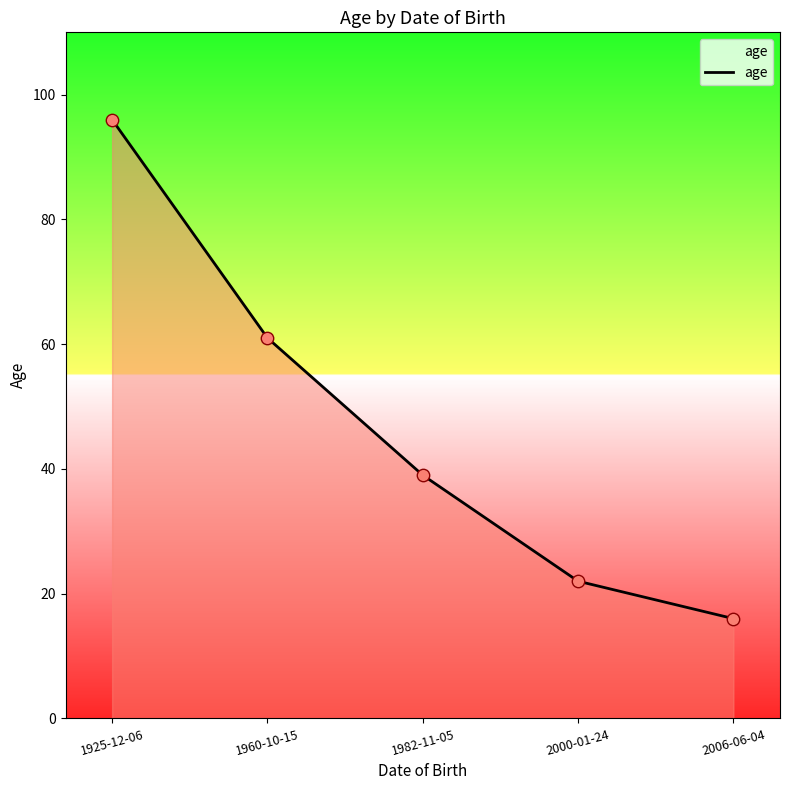

Between 2006-06-04 and 2000-01-24, which is larger?

2000-01-24